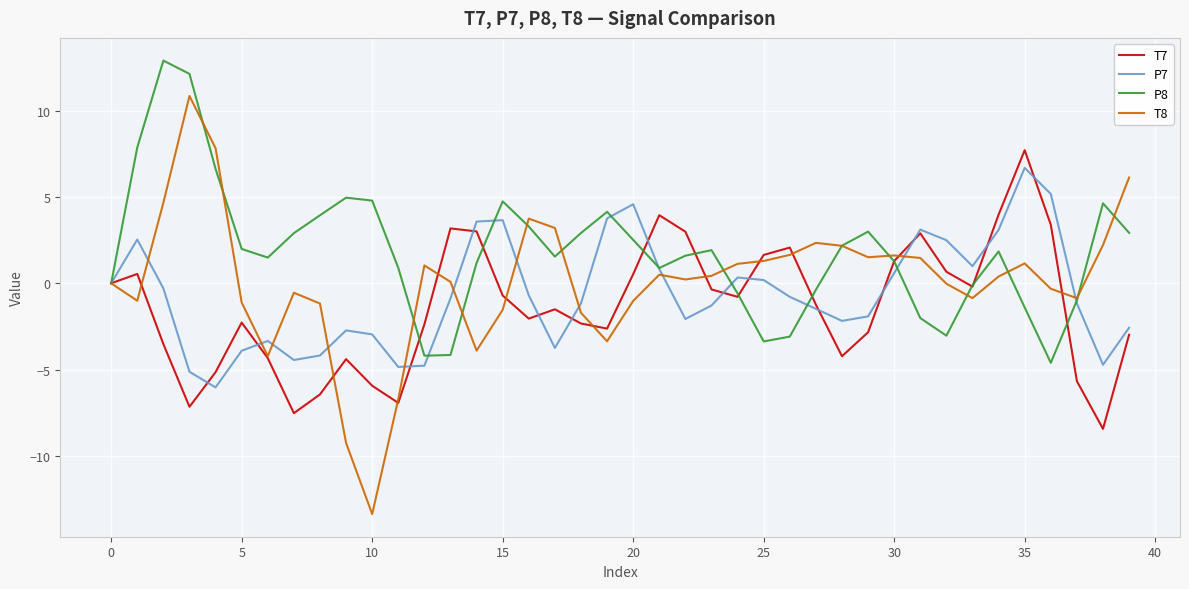

What is the maximum value for P7?

6.7